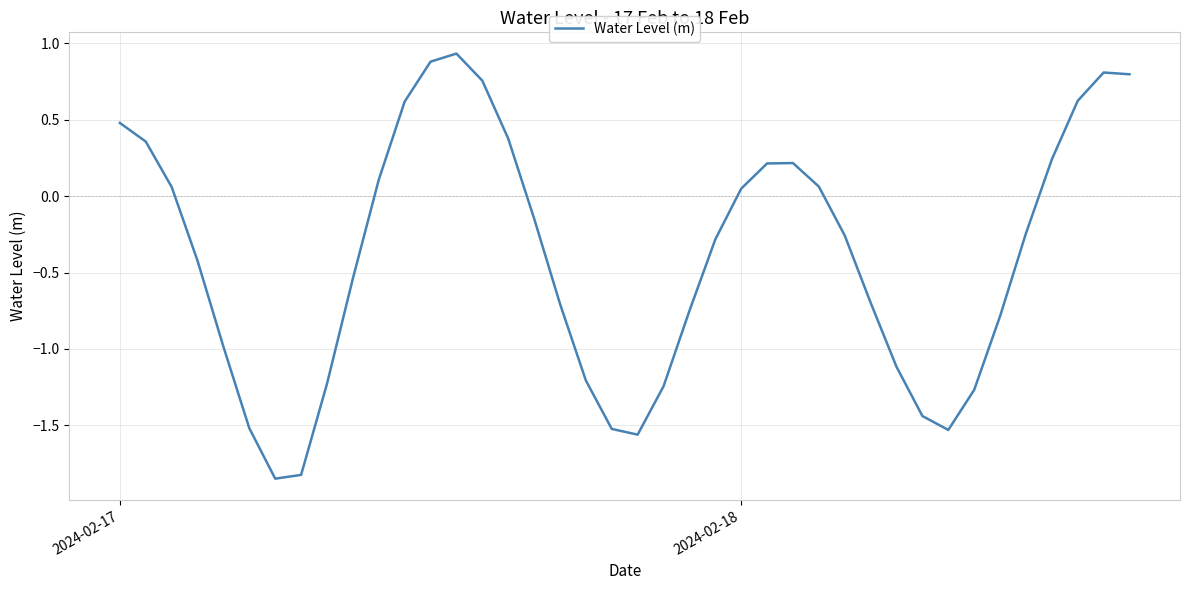

What is the difference between the maximum and minimum values?

2.8